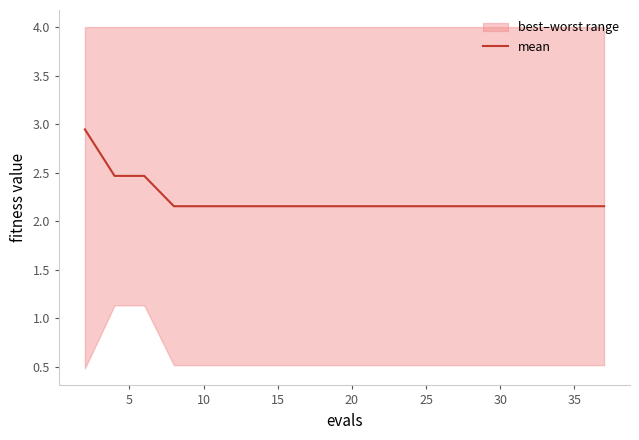

The value at 35 is 1.5. True or false?

False